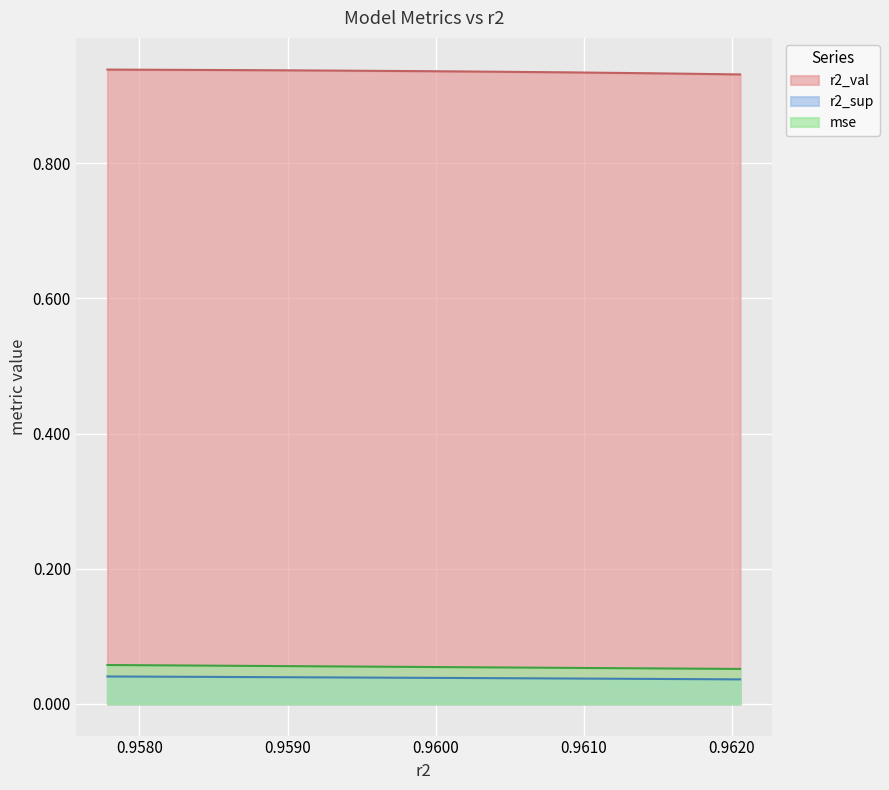

True or false: r2_val has more than 0 points higher than both neighbors.

False